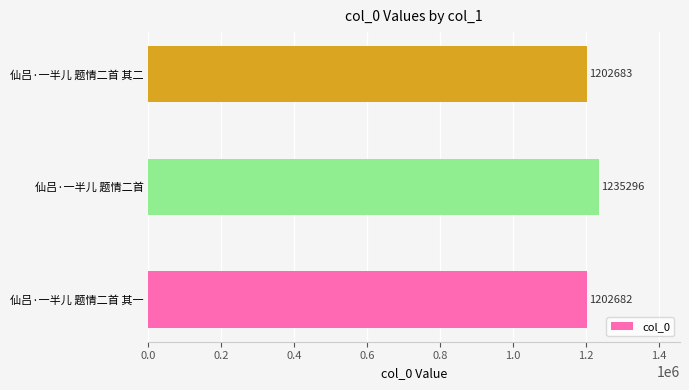

Reading top to bottom, transcribe all the data shown in this chart.

仙吕·一半儿 题情二首 其二=1202683	仙吕·一半儿 题情二首=1235296	仙吕·一半儿 题情二首 其一=1202682